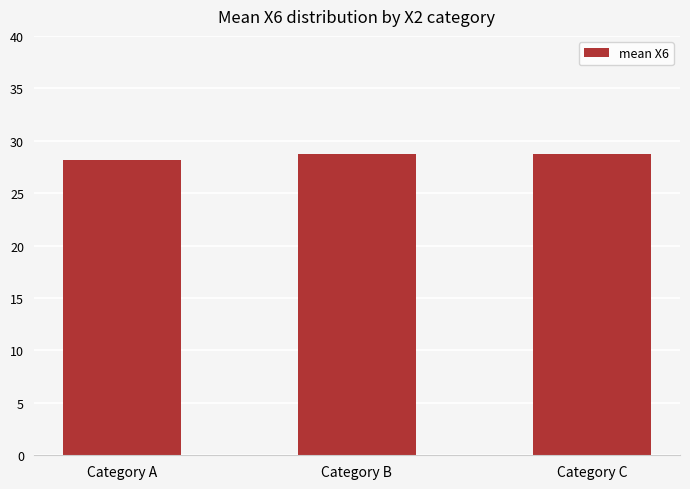

What is the value of the 3rd bar from the left?

28.8